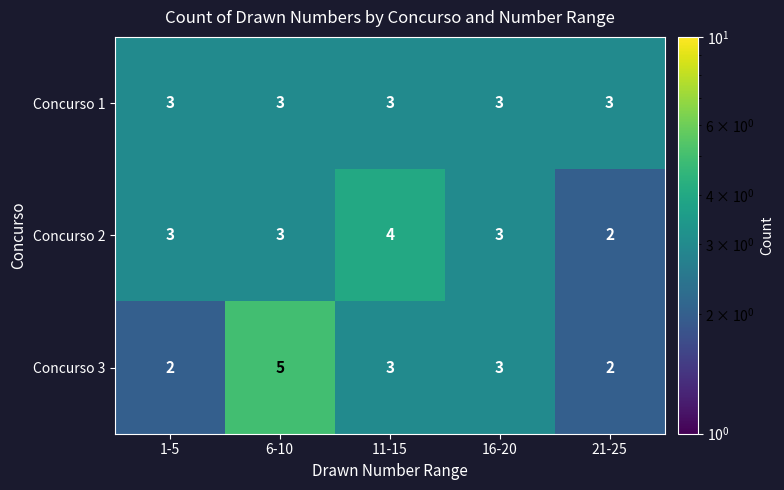

Reading left to right, what are all the values shown in this chart?

Concurso 1: 1-5=3	6-10=3	11-15=3	16-20=3	21-25=3
Concurso 2: 1-5=3	6-10=3	11-15=4	16-20=3	21-25=2
Concurso 3: 1-5=2	6-10=5	11-15=3	16-20=3	21-25=2